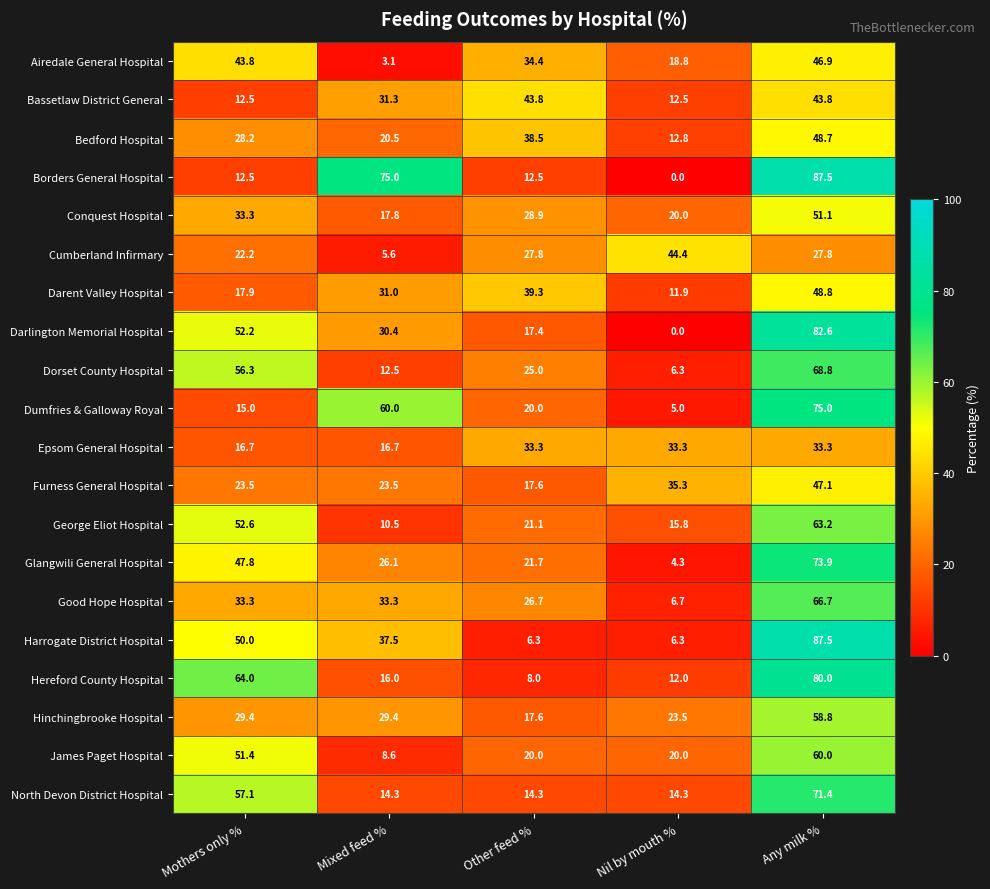

What is the difference between the maximum and minimum values in the Darlington Memorial Hospital series?

82.6